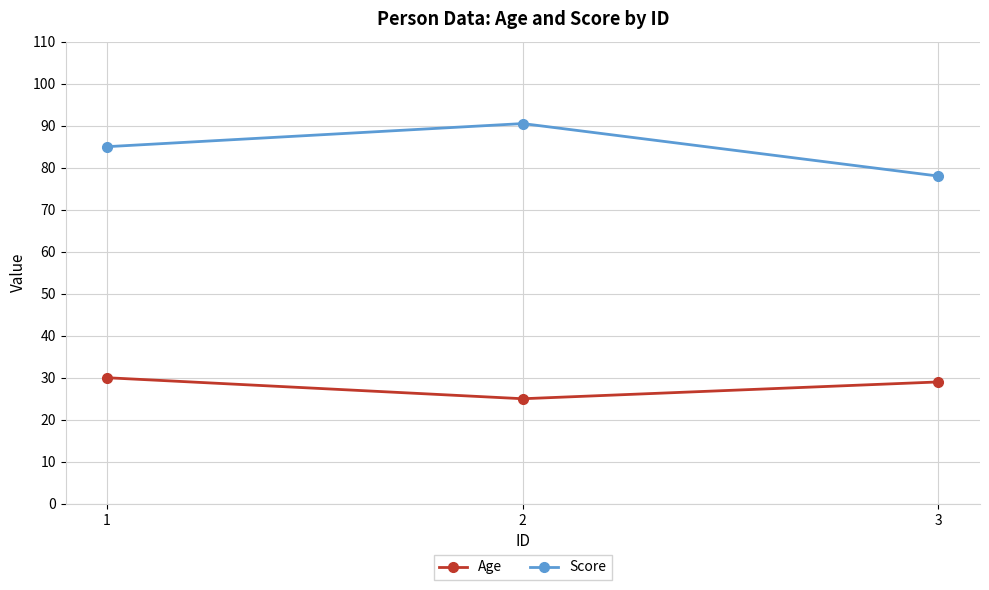

What is the difference between the Score values at 3 and 2?

12.5